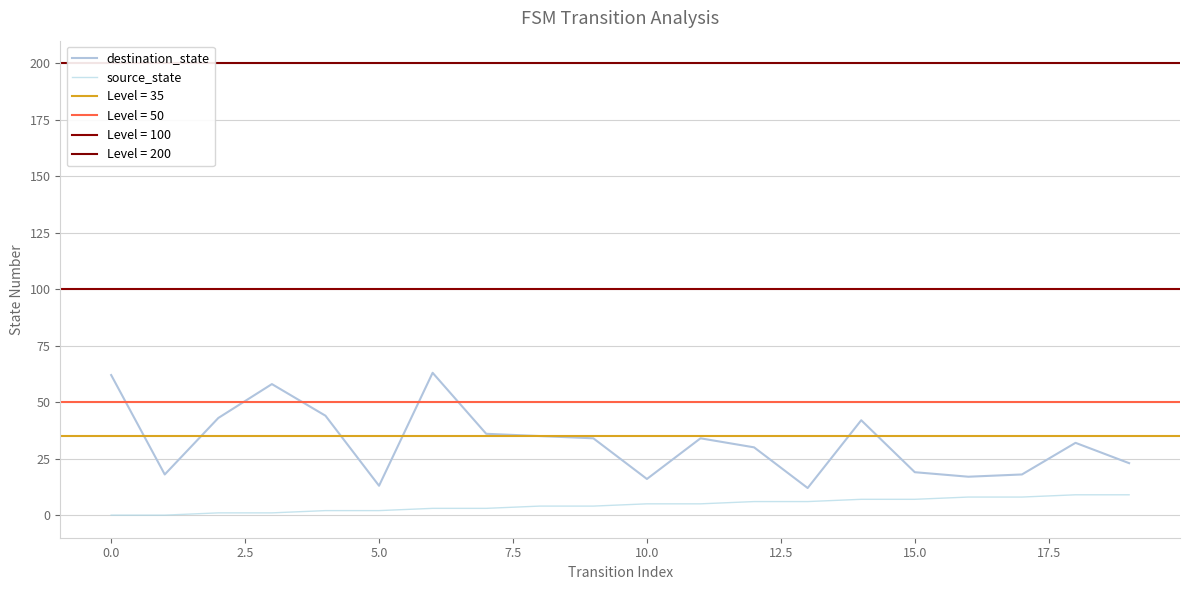

How many positive values does the source_state series have?

18